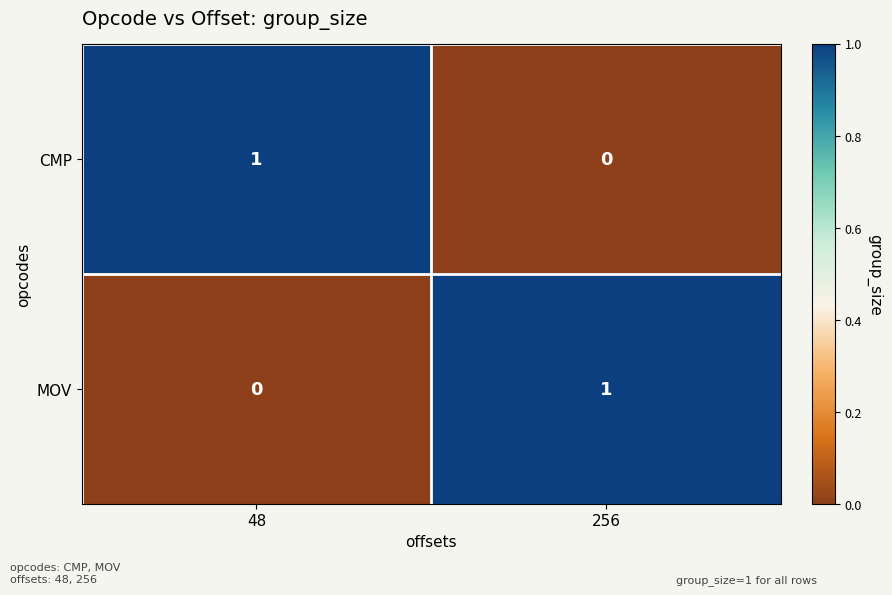

Which category has the lowest value in the MOV series?

48